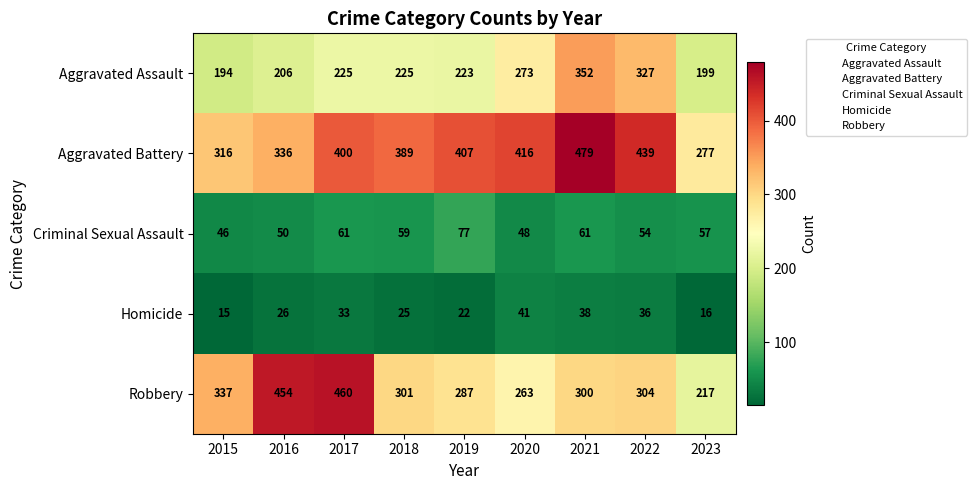

What value does the Aggravated Assault series have at 2021, to the nearest 10?

350